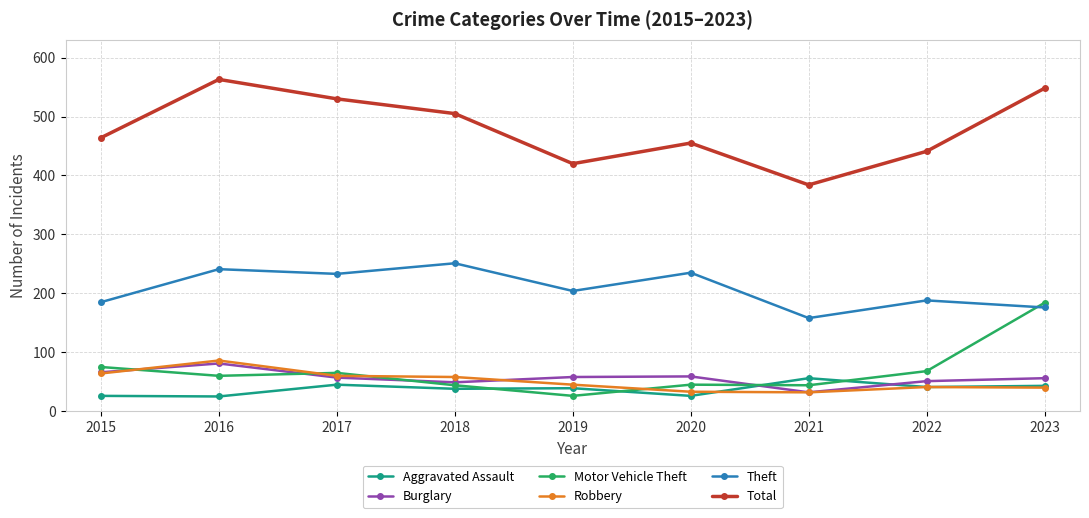

What is the value of the Theft point at the 6th from the left?

235